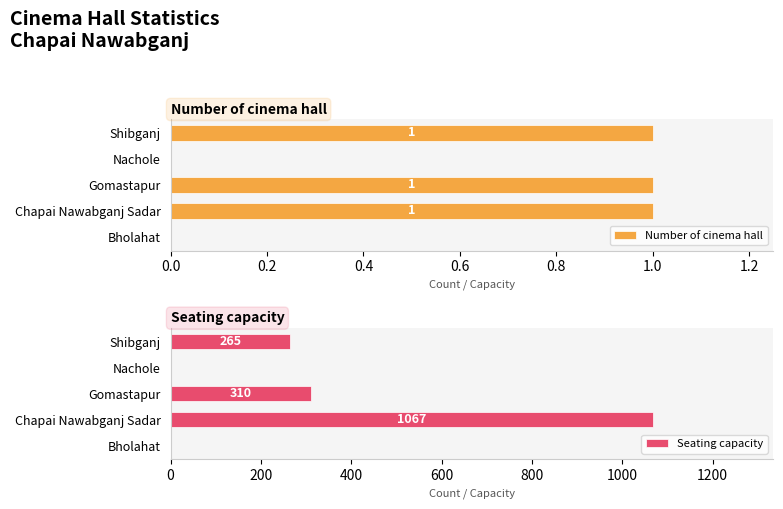

What is the average value of the Seating capacity series?

328